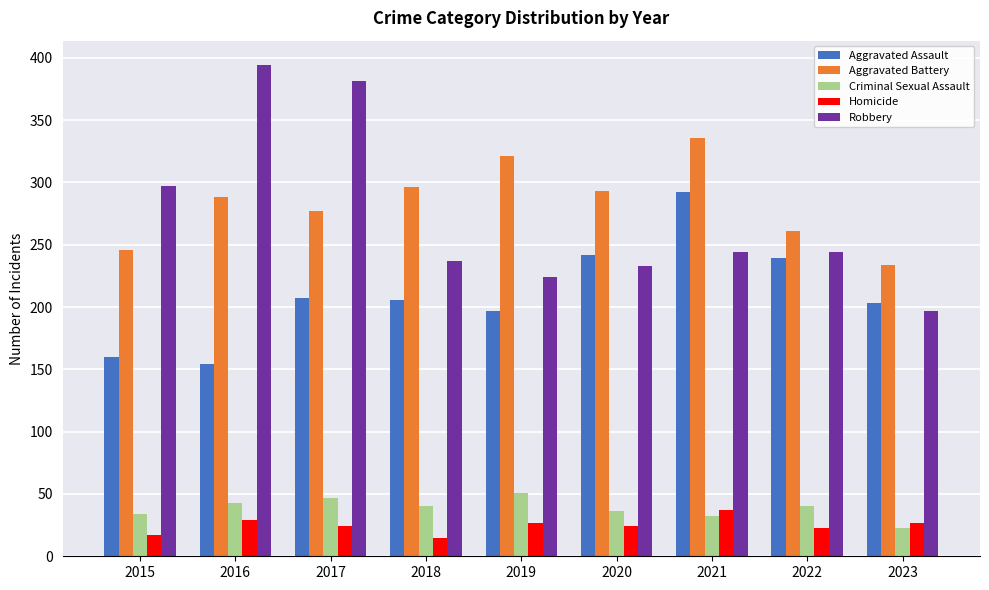

Is it true that Robbery equals 538 at 2017?

False